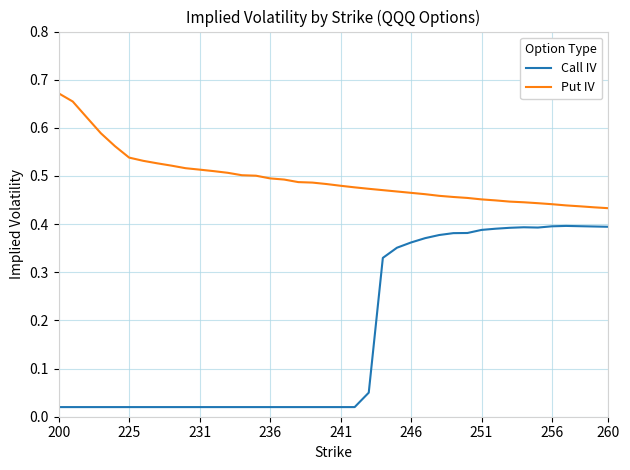

True or false: Put IV and Call IV cross at least once.

False